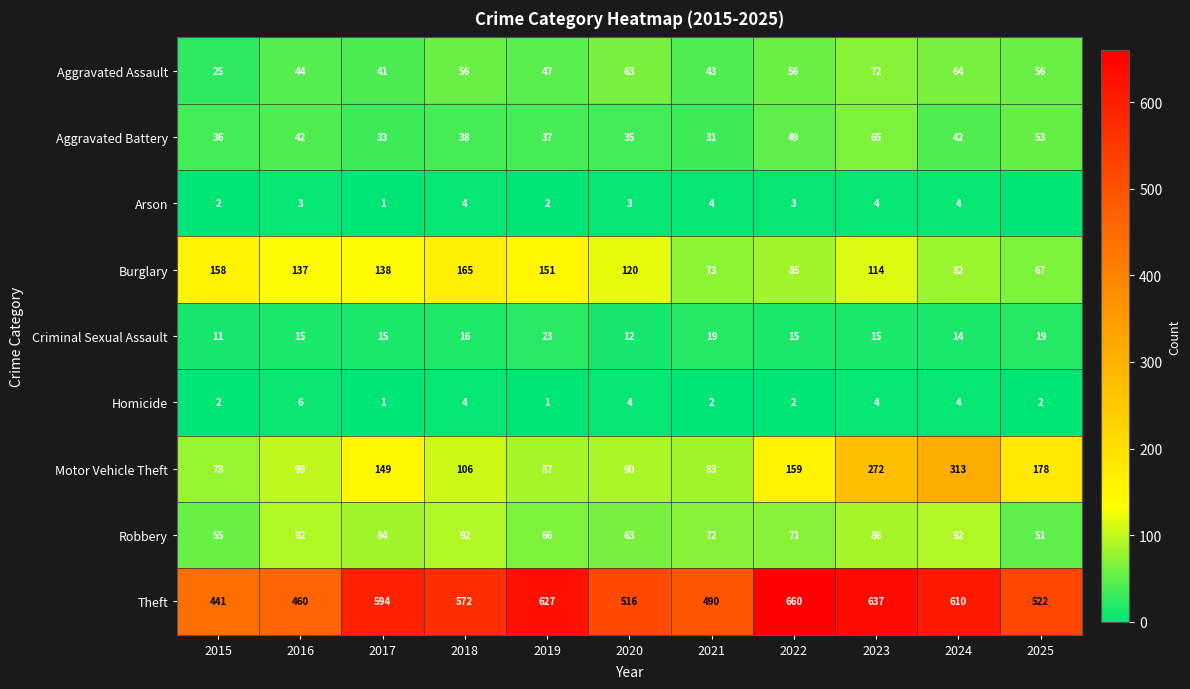

What is the average value of the Homicide series?

3